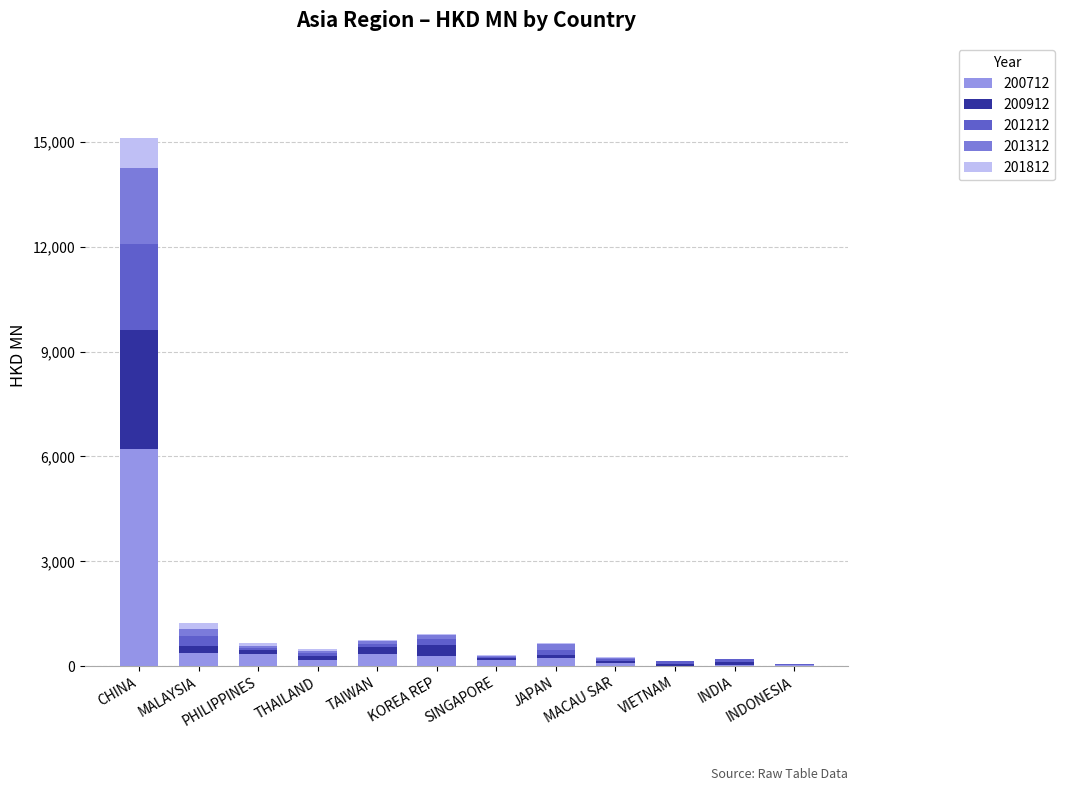

How many data points does each series have?

12